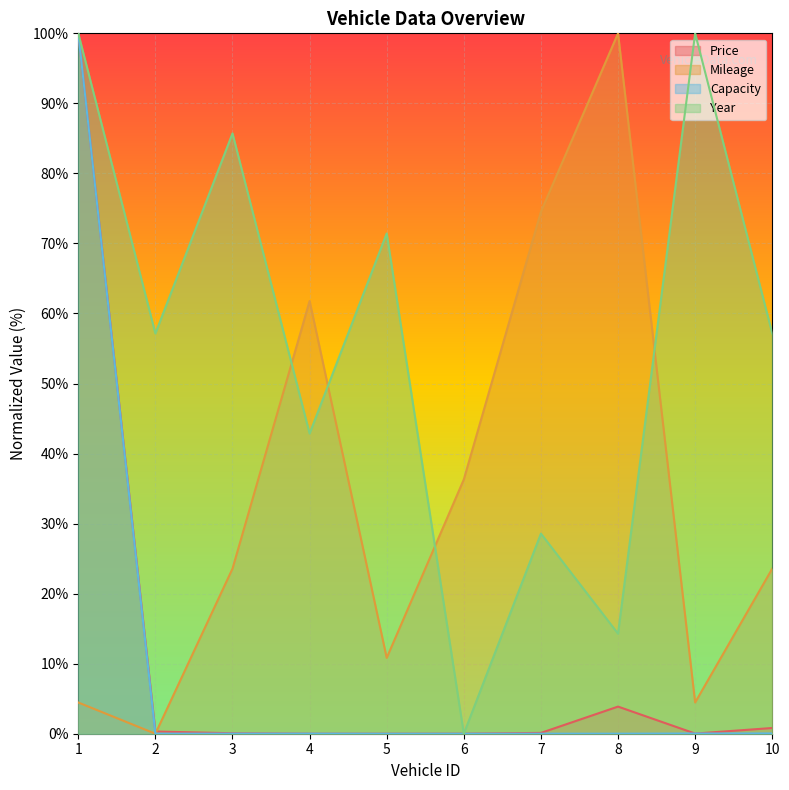

How many interior local valleys does the Capacity series have?

1